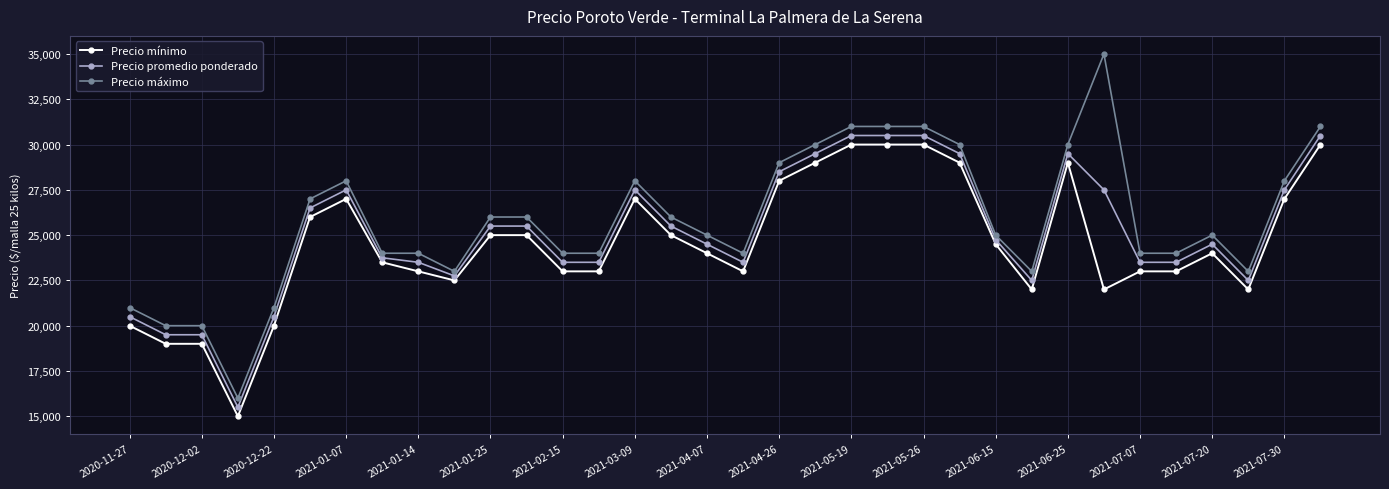

List the series in order of their peak value, lowest first.

Precio mínimo, Precio promedio ponderado, Precio máximo